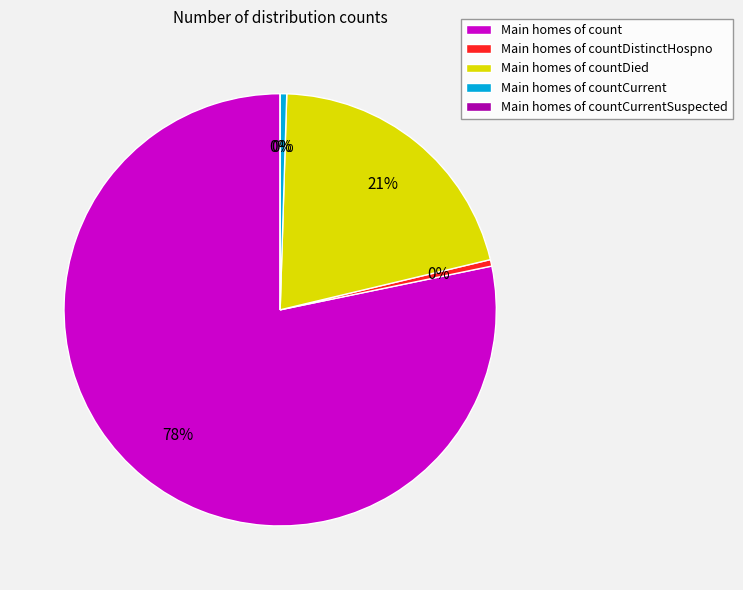

Which category has the smallest portion of the pie?

countCurrentSuspected